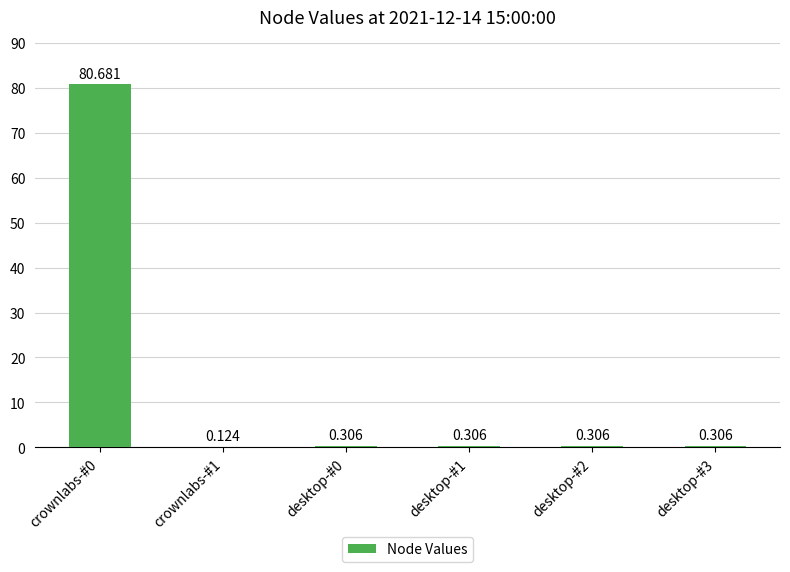

How many categories are shown in the chart?

6